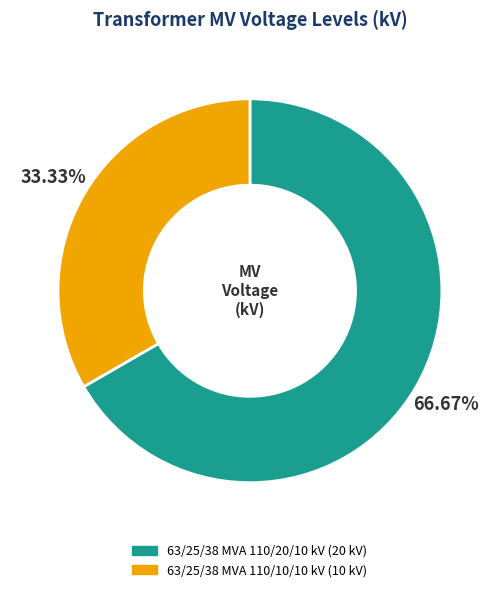

Which category has the smallest portion of the pie?

63/25/38 MVA 110/10/10 kV